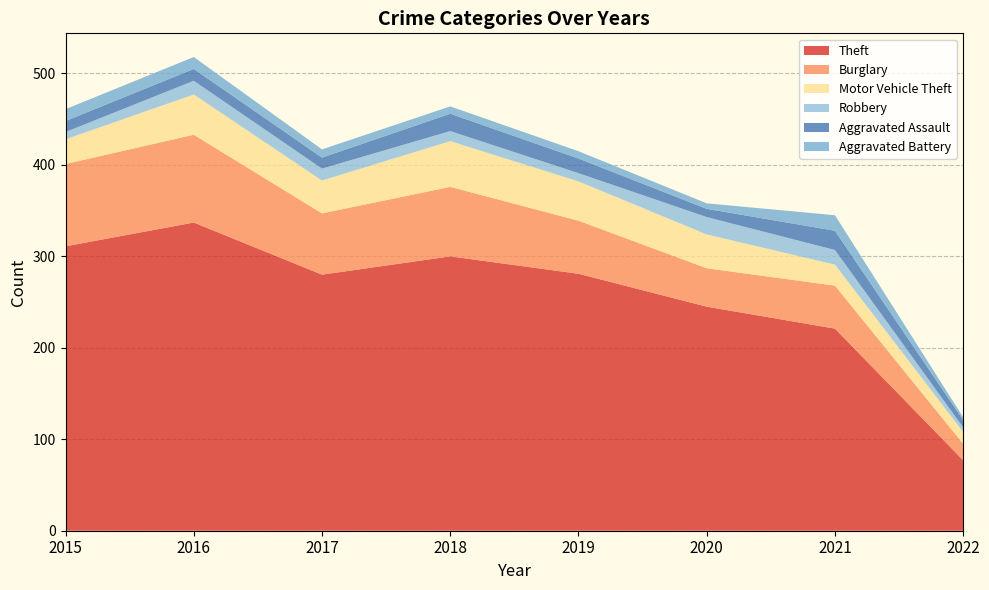

Reading left to right, extract all data points from this chart.

Theft: 311	337	280	300	281	245	221	77
Burglary: 90	96	67	76	58	42	47	18
Motor Vehicle Theft: 27	44	36	50	43	37	23	13
Robbery: 8	15	13	11	9	19	16	5
Aggravated Assault: 12	13	12	19	16	9	21	8
Aggravated Battery: 13	13	9	8	8	6	17	3